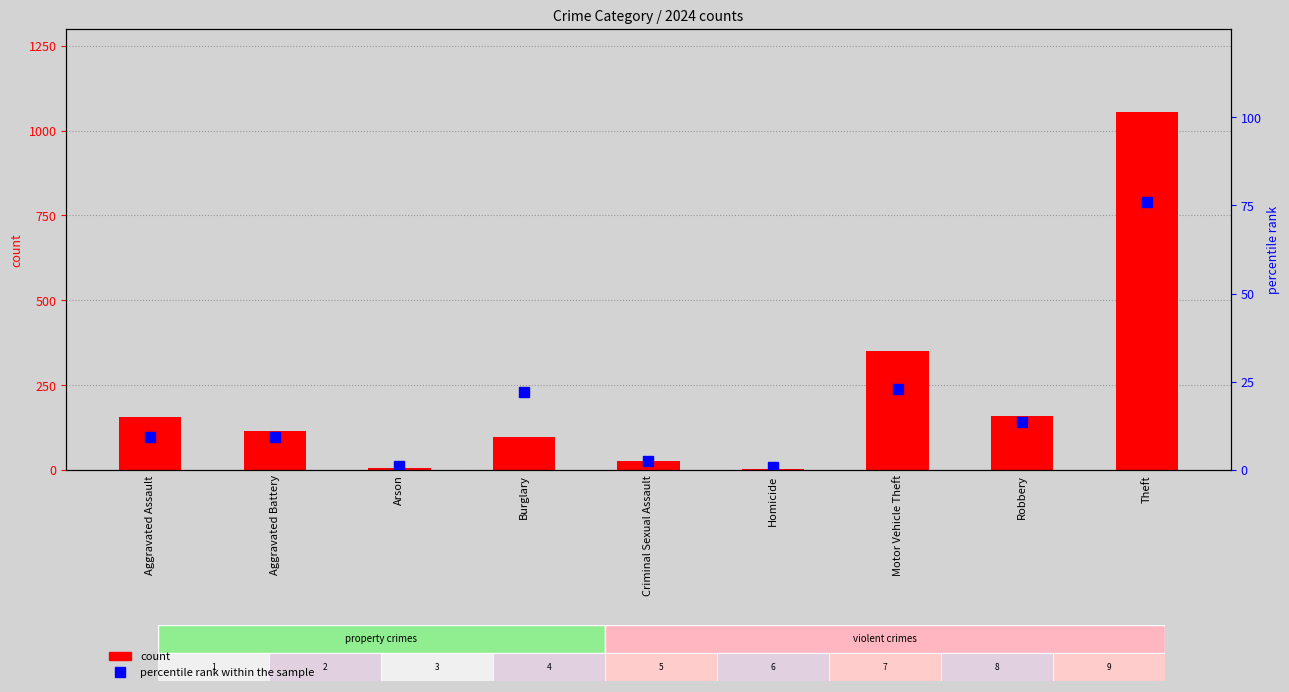

Which label corresponds to the largest value in the chart?

Theft